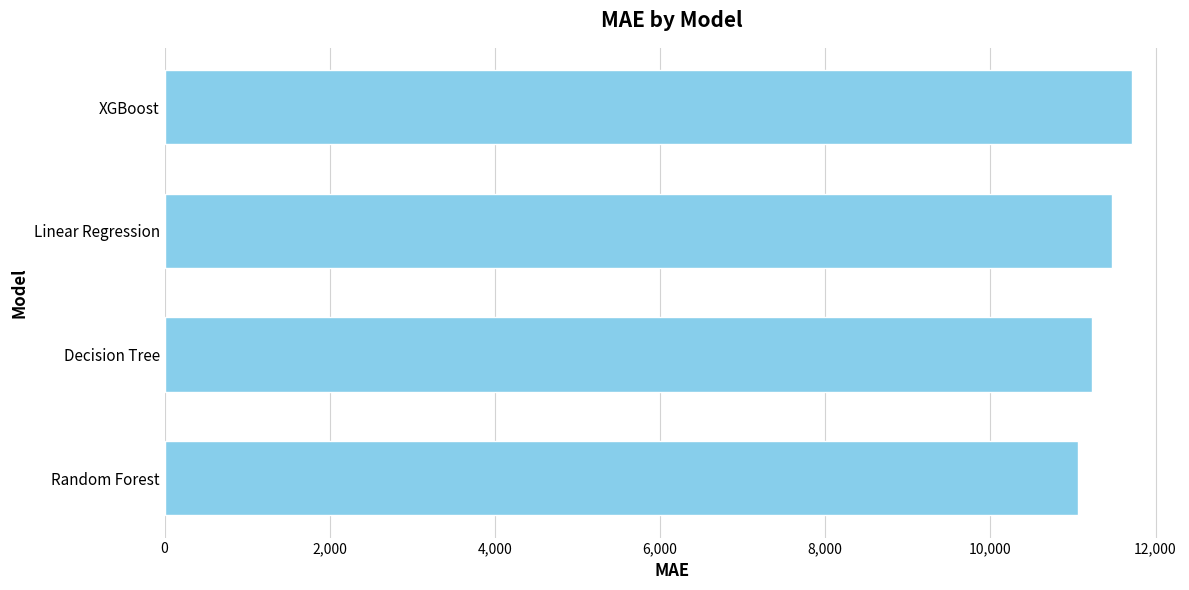

What is the change in value from Random Forest to Linear Regression?

+416.2